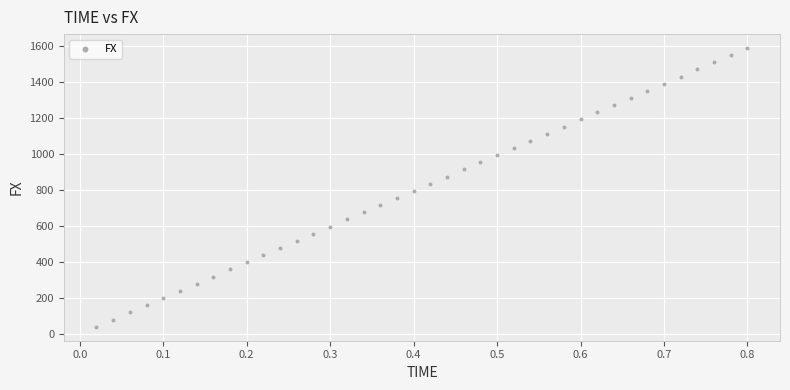

What is the range of X values (max minus min)?

0.8